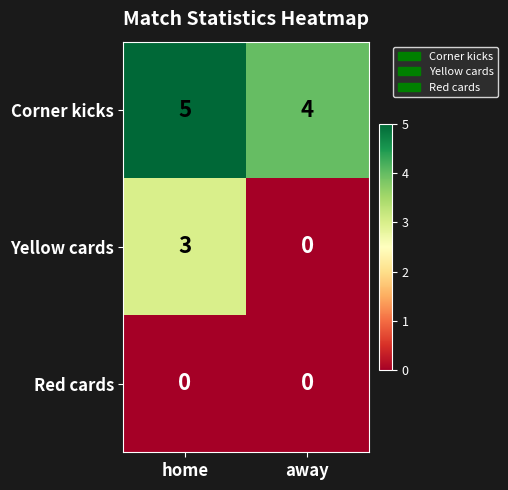

List the labels in order of Corner kicks value, smallest first.

away, home